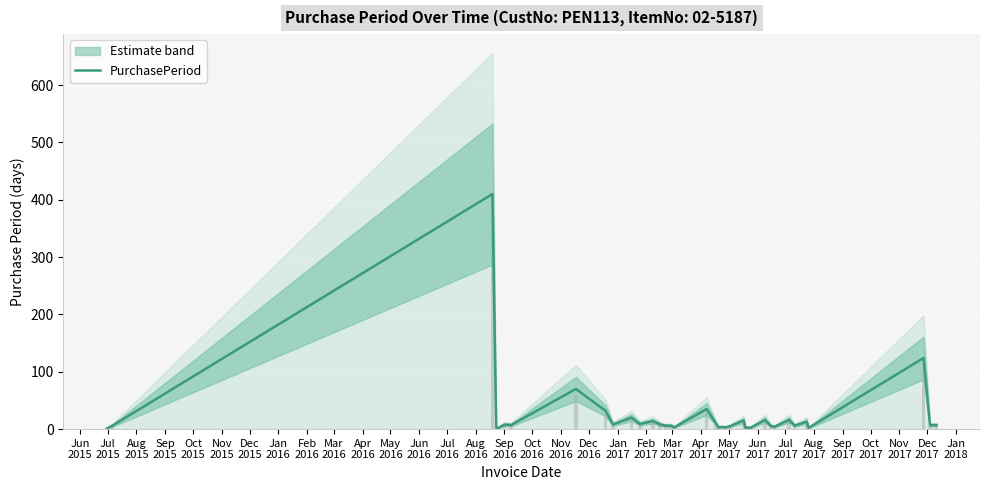

How many data points does each series have?

37